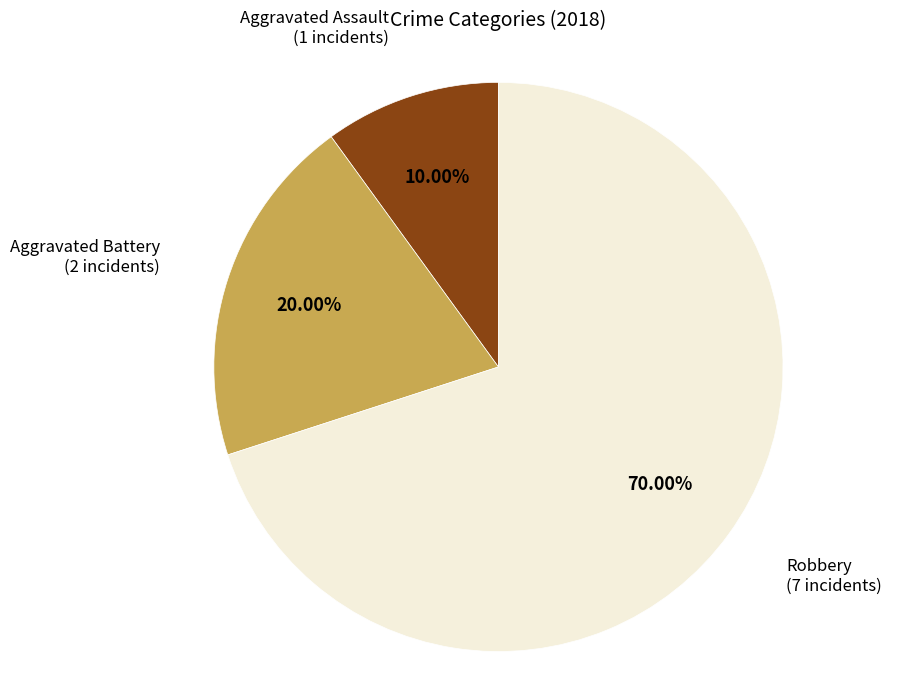

Is there a majority slice in this chart?

Yes